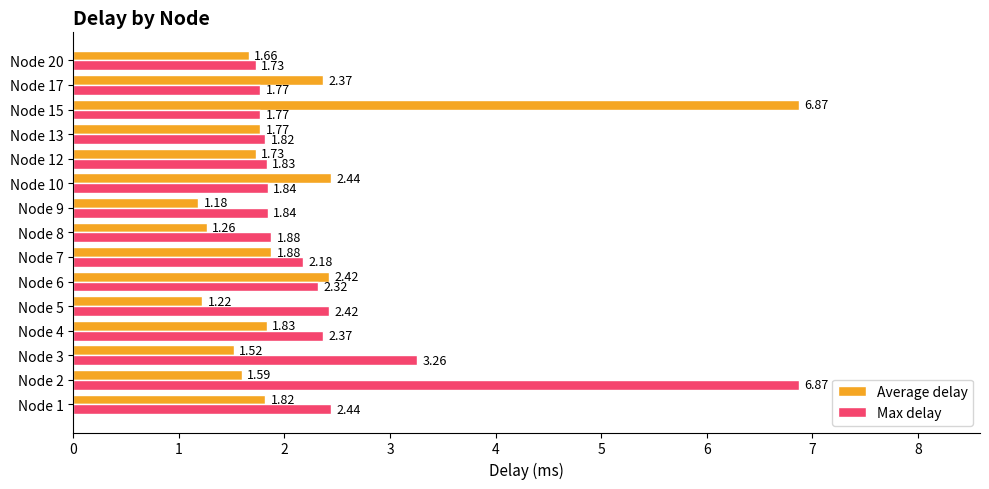

What is the sum of the Average delay values at Node 1 and Node 12?

3.5